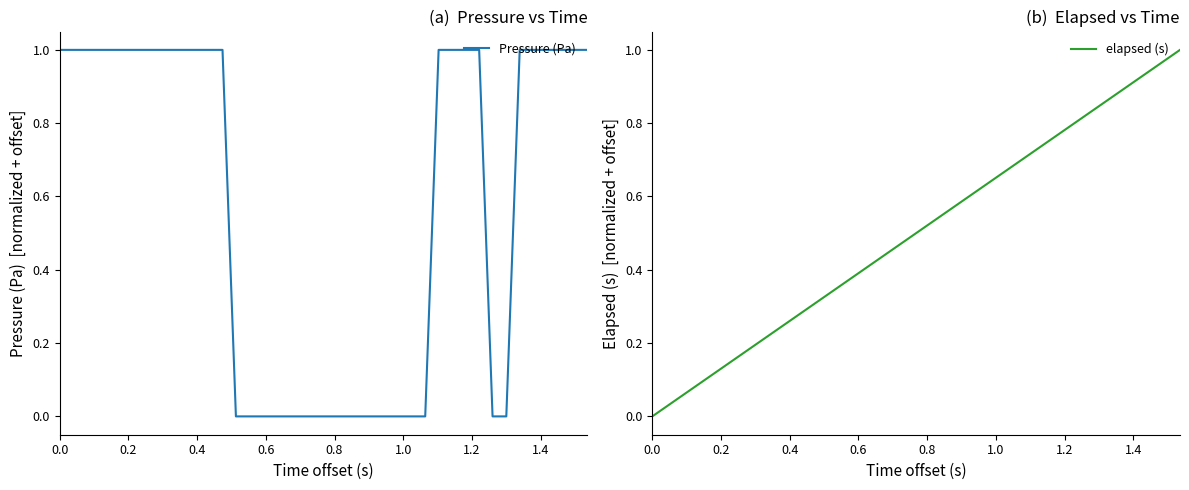

Reading right to left, what are all the values shown in this chart?

Pressure (Pa): 1.0	1.0	1.0	1.0	1.0	1.0	0.0	0.0	1.0	1.0	1.0	1.0	0.0	0.0	0.0	0.0	0.0	0.0	0.0	0.0	0.0	0.0	0.0	0.0	0.0	0.0	0.0	1.0	1.0	1.0	1.0	1.0	1.0	1.0	1.0	1.0	1.0	1.0	1.0	1.0
elapsed (s): 1.0	1.0	0.9	0.9	0.9	0.9	0.8	0.8	0.8	0.8	0.7	0.7	0.7	0.7	0.6	0.6	0.6	0.6	0.5	0.5	0.5	0.5	0.4	0.4	0.4	0.4	0.3	0.3	0.3	0.3	0.2	0.2	0.2	0.2	0.1	0.1	0.1	0.1	0.0	0.0